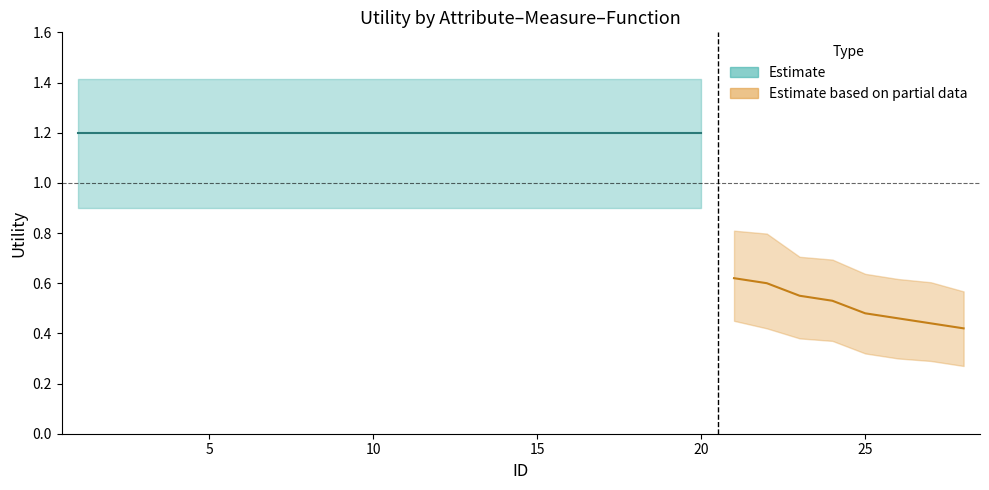

What is the difference between the highest and lowest values at 13?

0.5